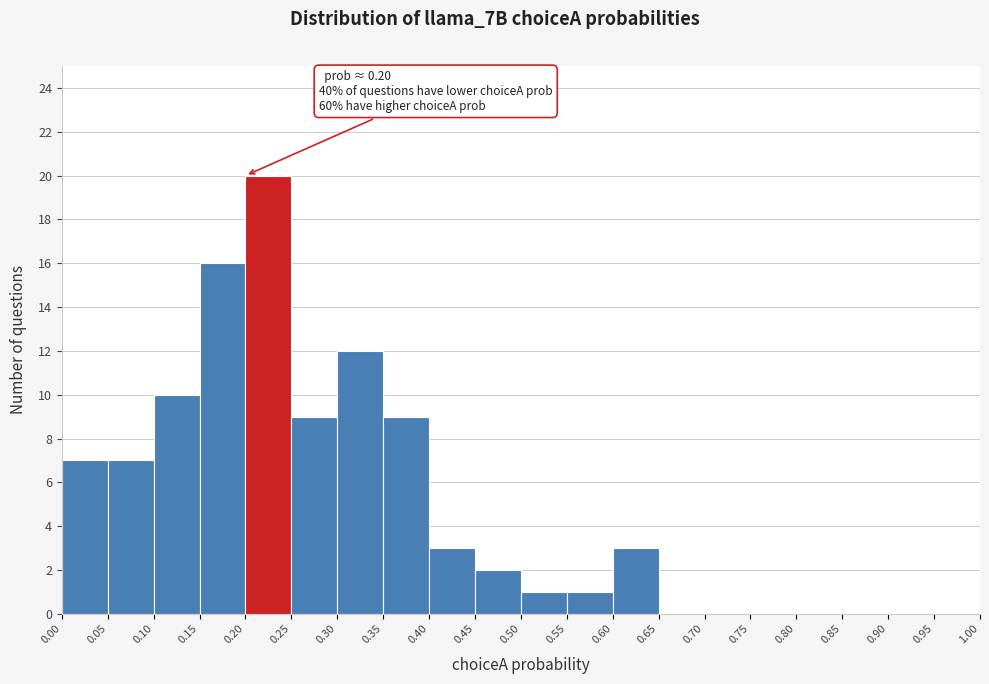

Which range on the x-axis has the tallest bar?

0.20 to 0.25